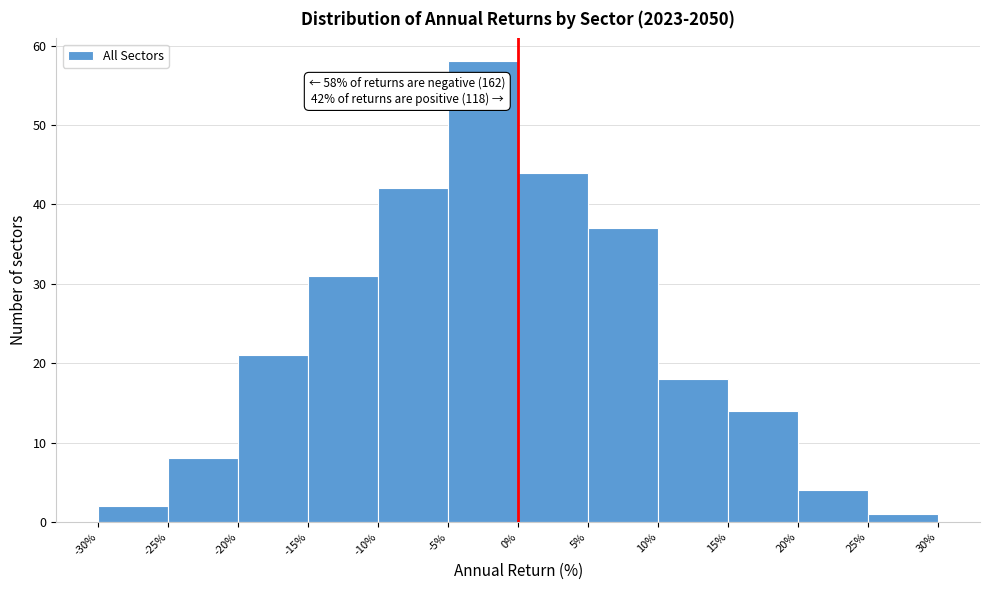

Which range on the x-axis has the tallest bar?

-5% to 0%